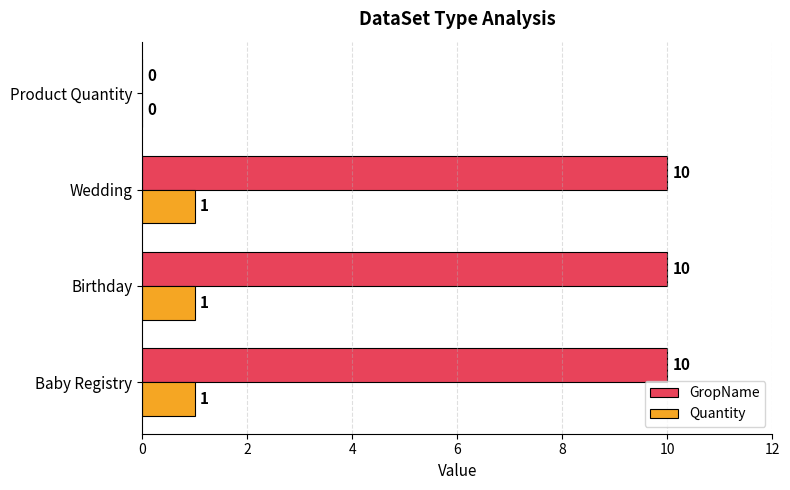

True or false: GropName has a value of 4 at Baby Registry.

False